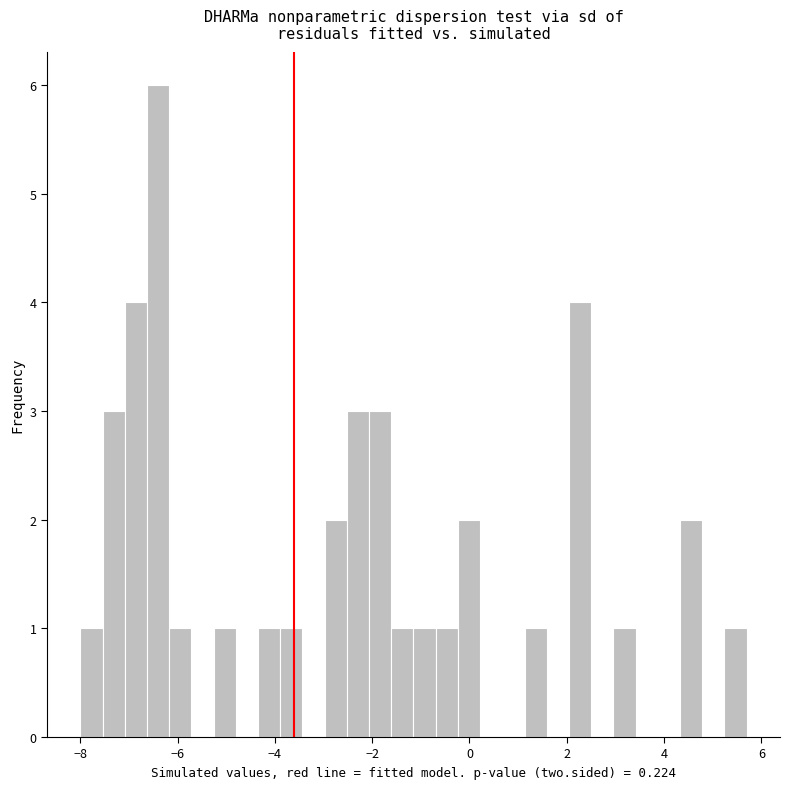

Read against the x-axis, roughly where is the centre of the tallest bar?

-6.4